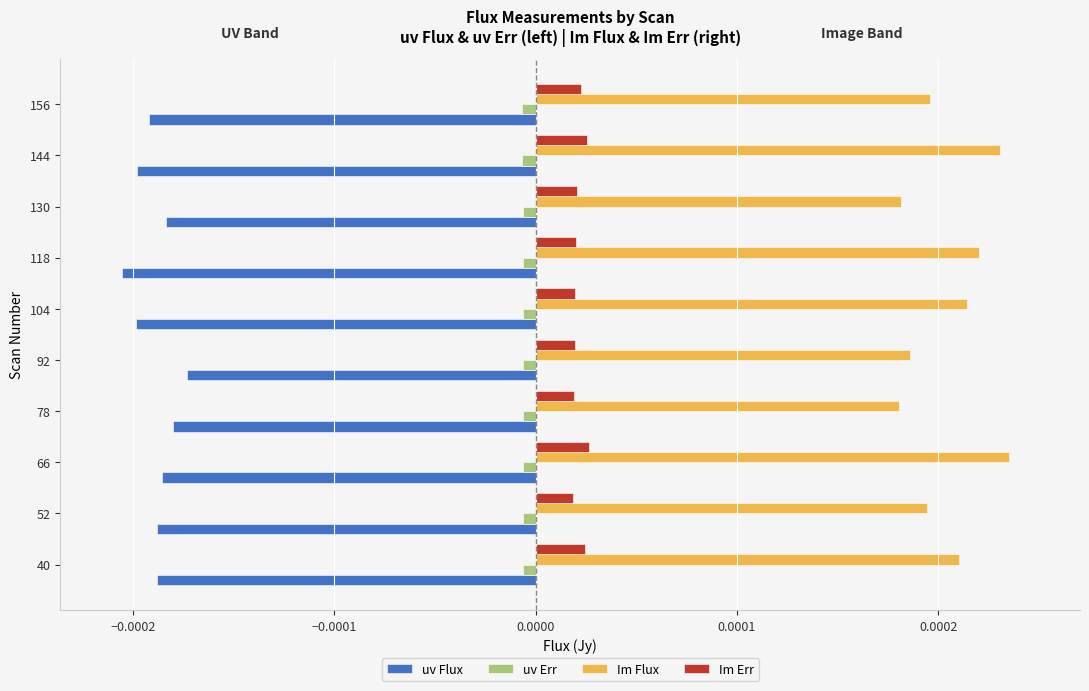

Which series has the largest range (max minus min)?

Im Flux